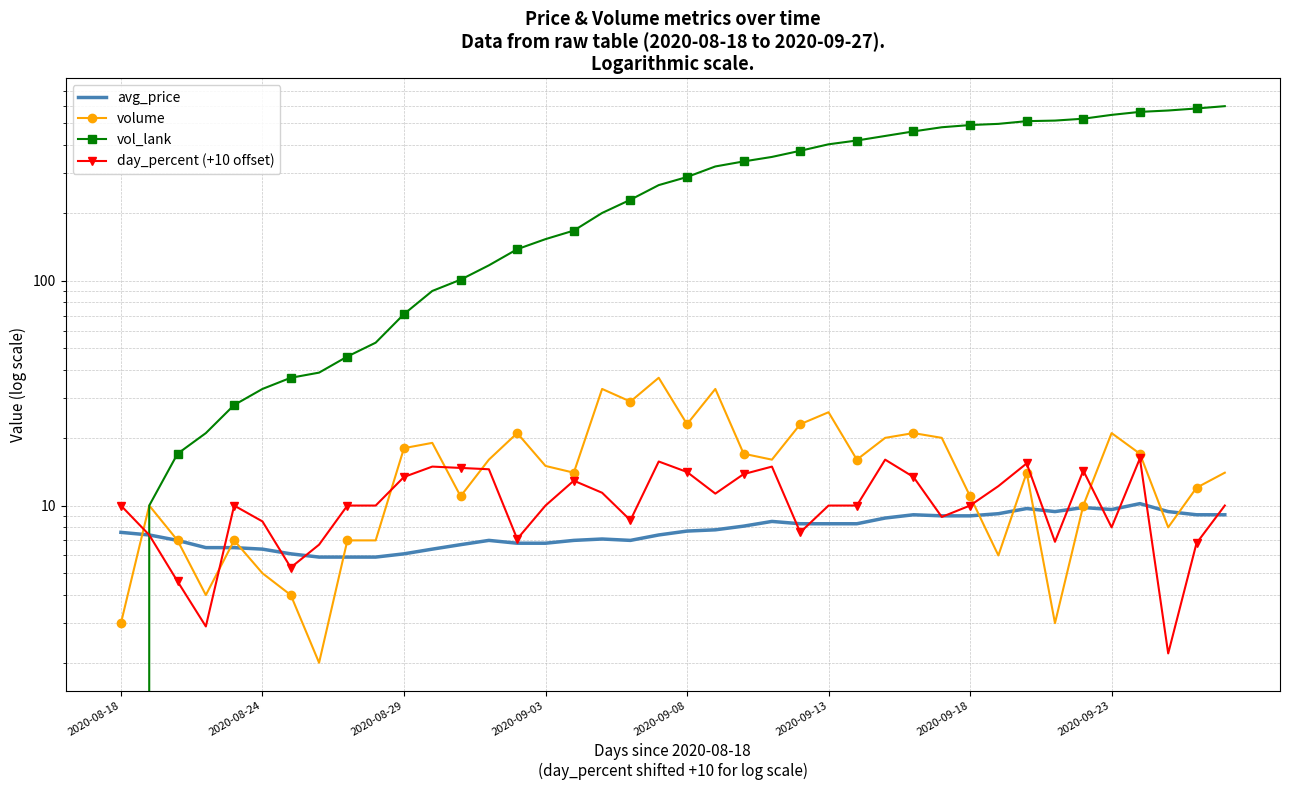

What is the spread (max minus min) of values at 12?

94.3